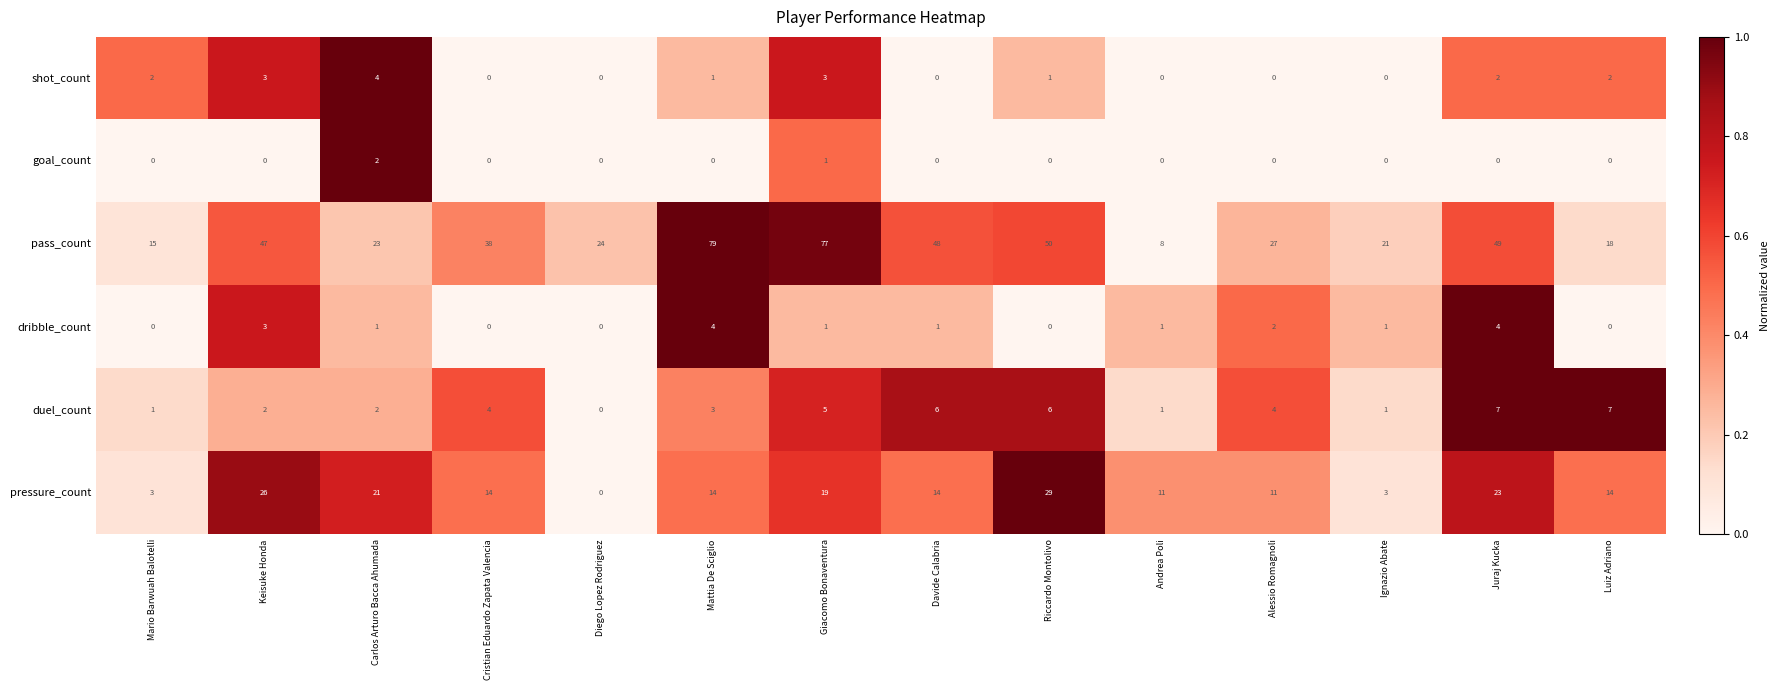

Where is goal_count nearest to the value 1?

Giacomo Bonaventura